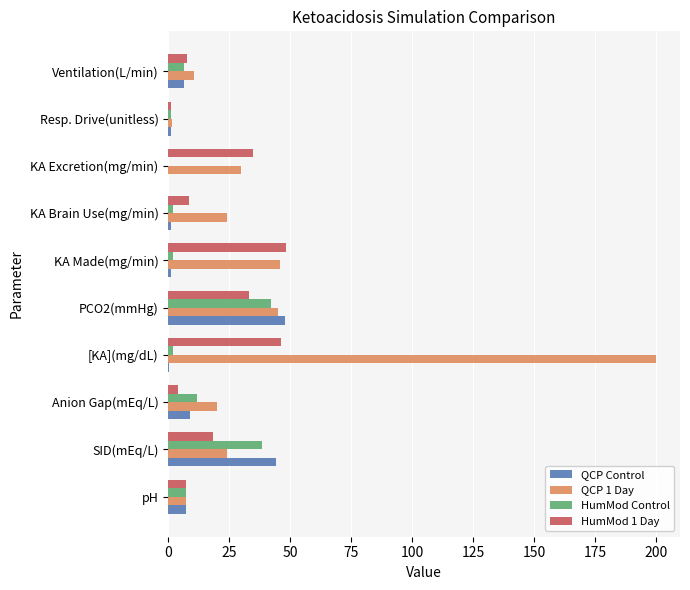

Is the value of QCP 1 Day at KA Excretion(mg/min) greater than the value of QCP Control at pH?

Yes